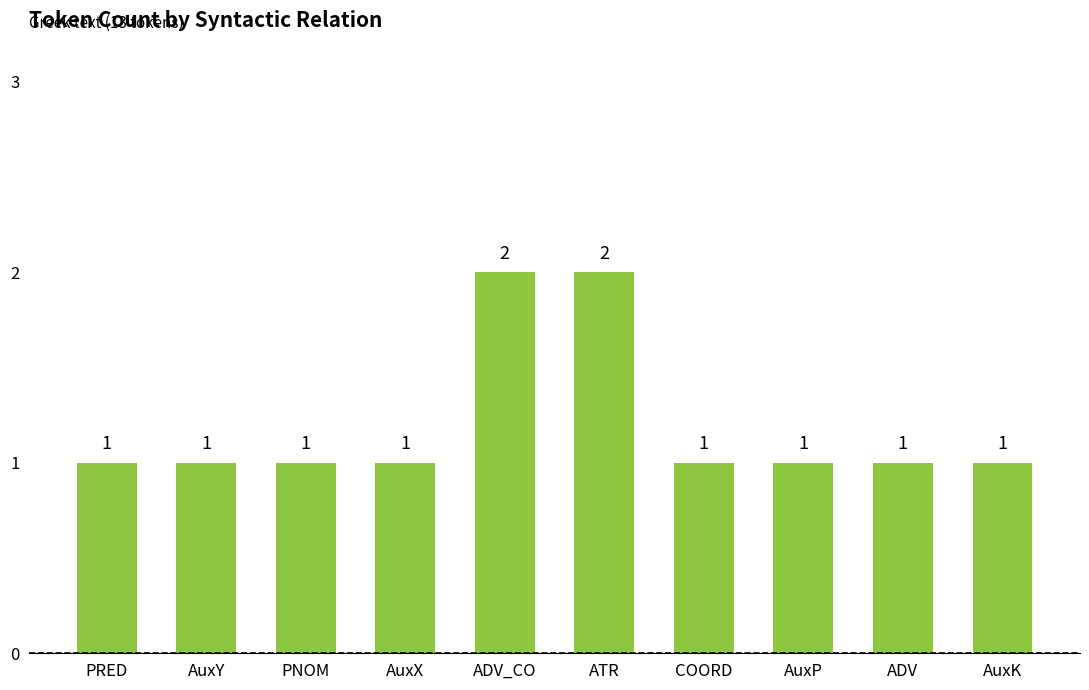

What value does the data have at PNOM?

1